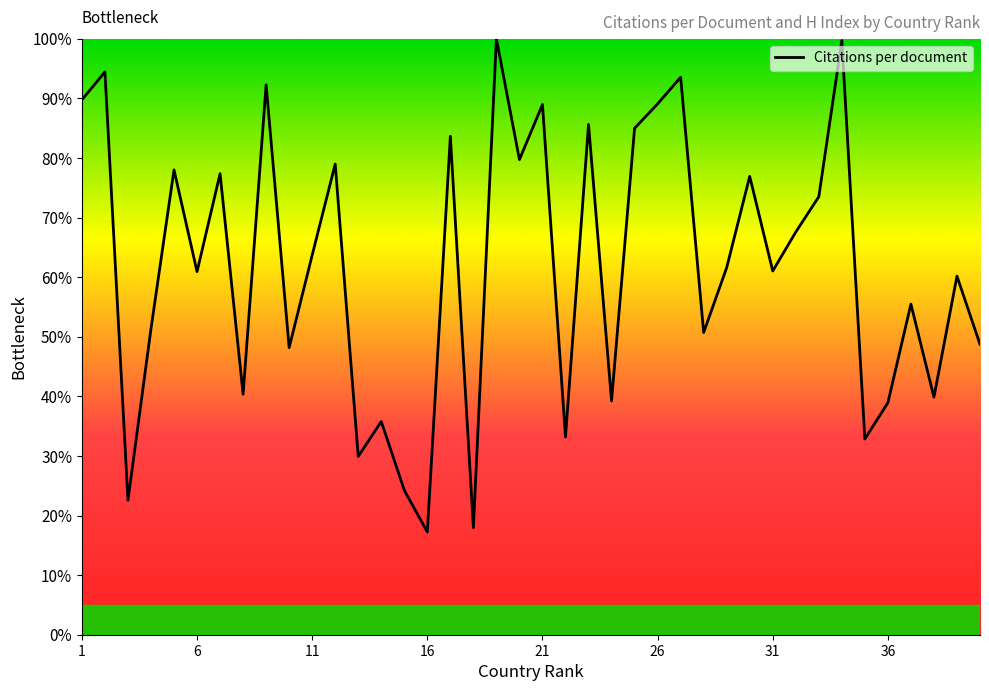

What is the greatest value displayed?

100.0